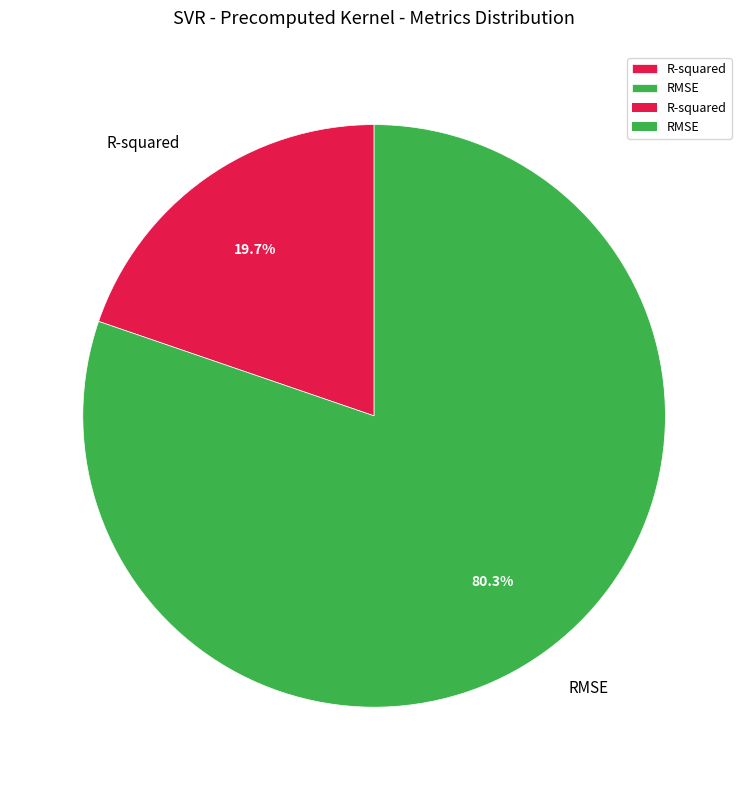

Is it true that RMSE is 80% of the pie?

True